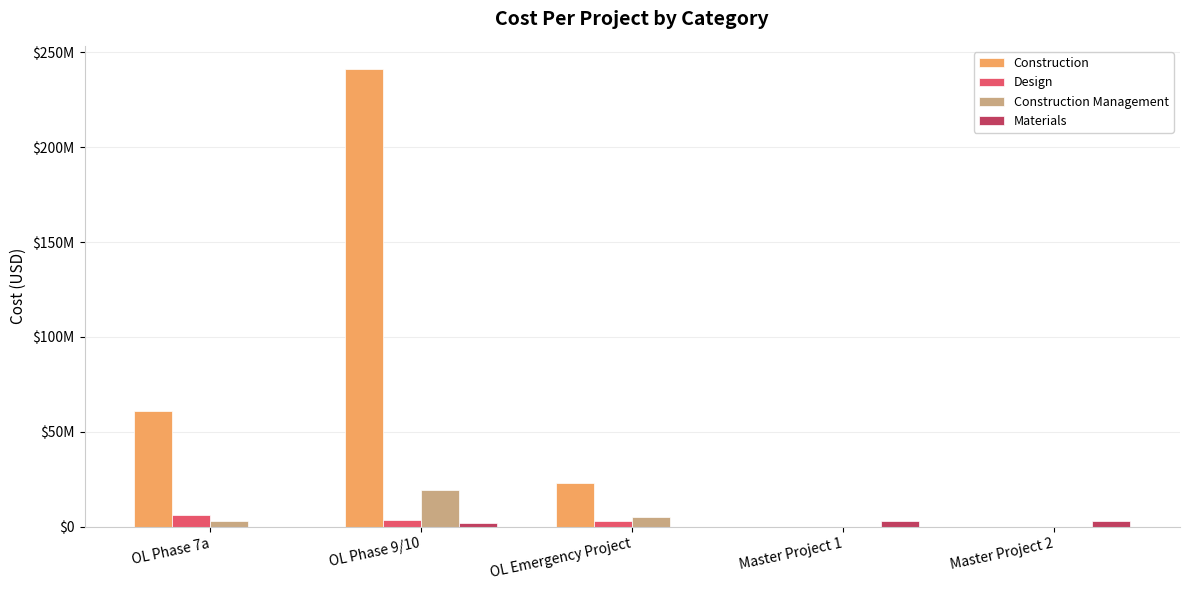

What is the sum of all Construction values?

325366312.0